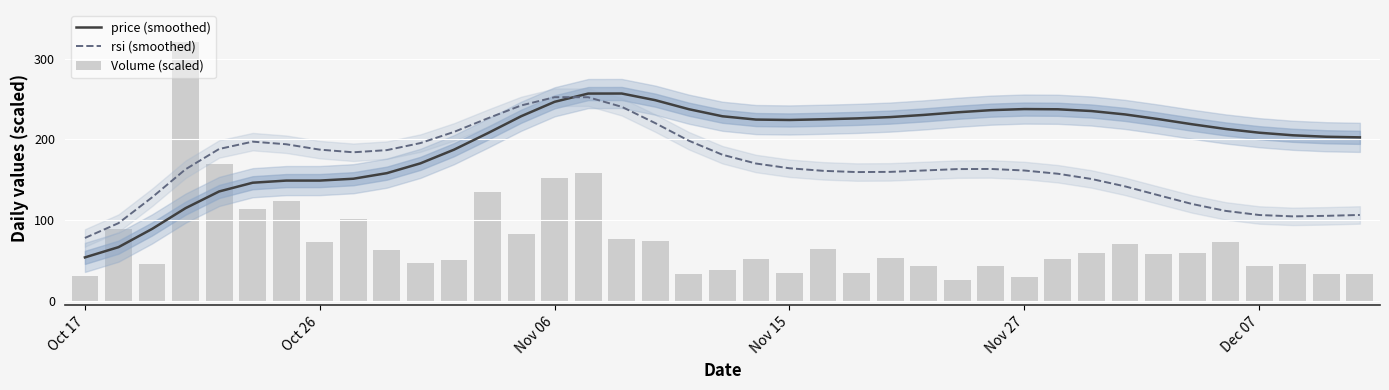

Which series has the largest total across all categories?

price (smoothed)